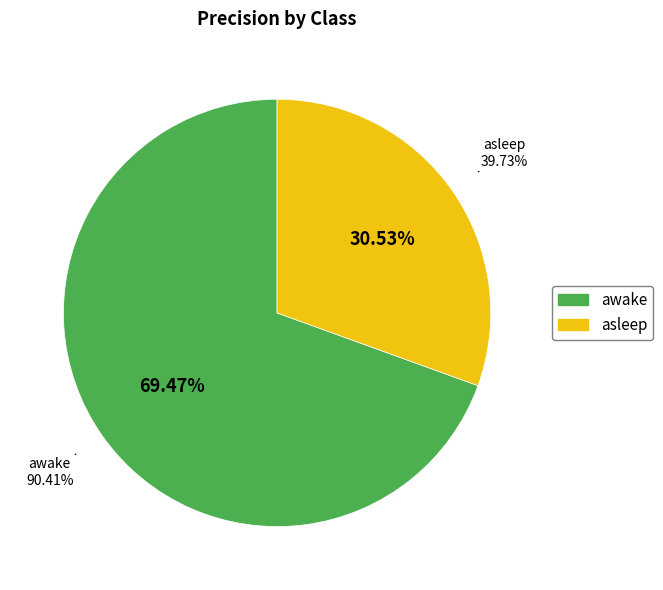

The asleep slice represents 31% of the pie. True or false?

True